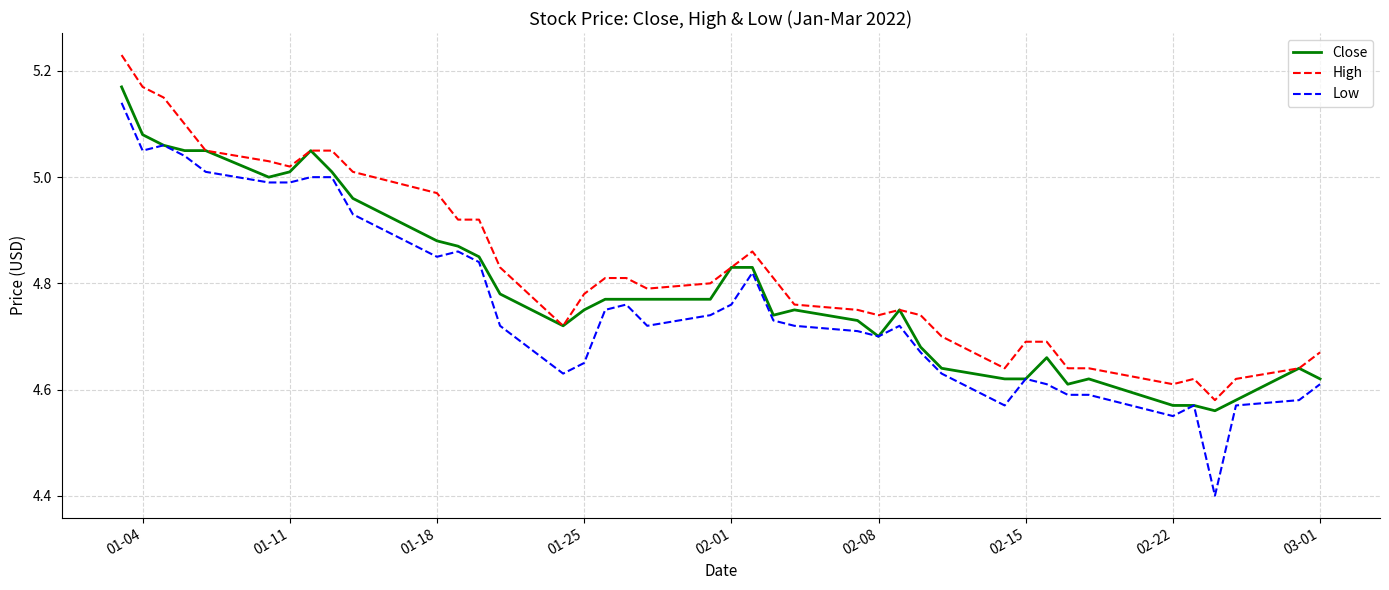

Rank the series by their average value, from lowest to highest.

Low, Close, High